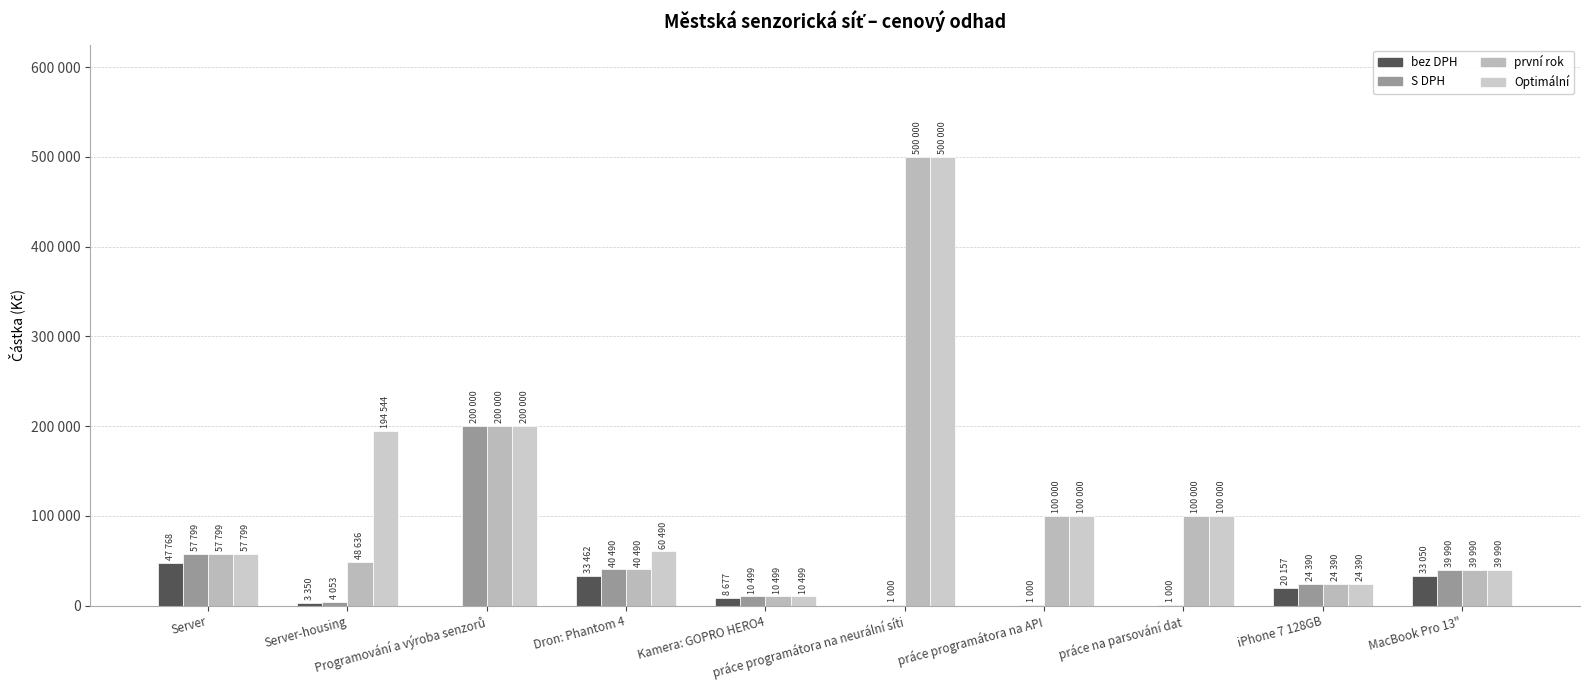

Are the bars grouped side by side (vs. stacked)?

Yes